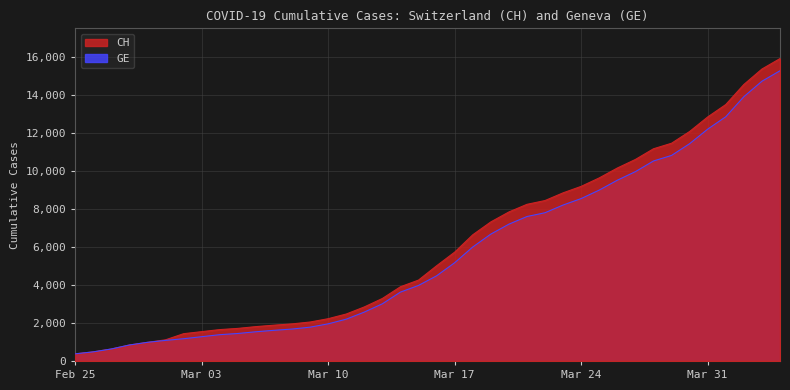

Rank the series by their maximum value, from highest to lowest.

CH, GE